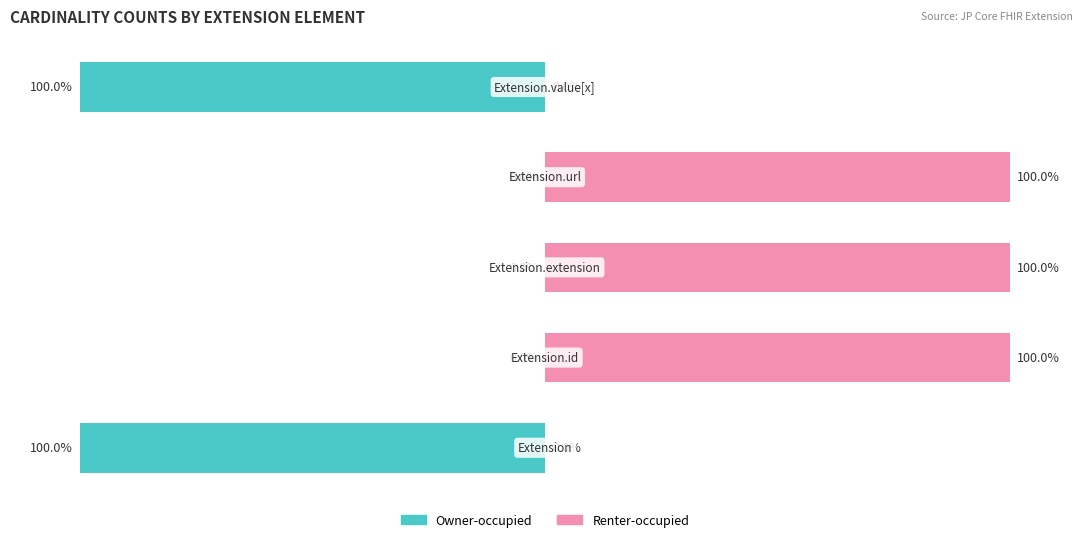

Is the value of Owner-occupied at 3 greater than the value of Renter-occupied at 2?

No